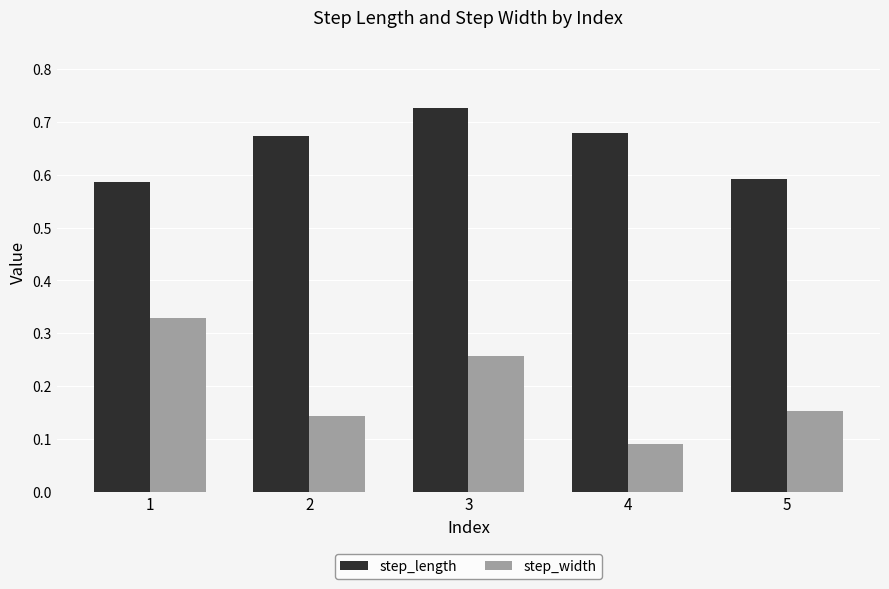

At 1, list the series in order from smallest to largest.

step_width, step_length